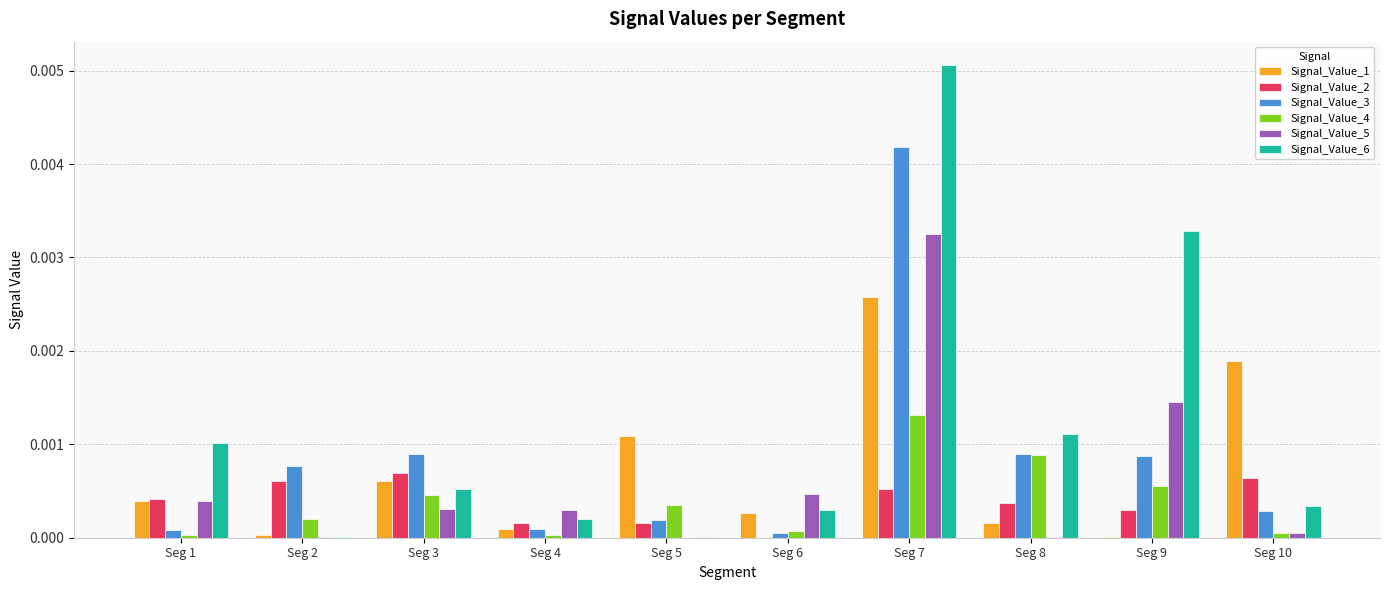

How many categories are shown in the chart?

10